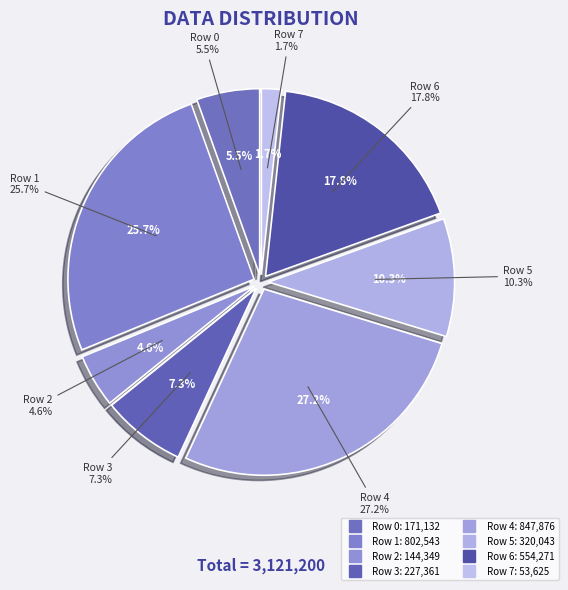

How many slices are in this pie chart?

8